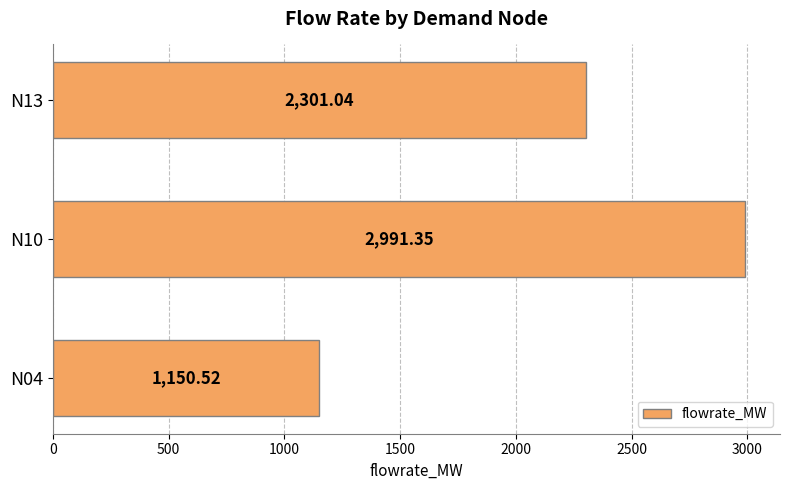

Rank the categories by value from highest to lowest.

N10, N13, N04